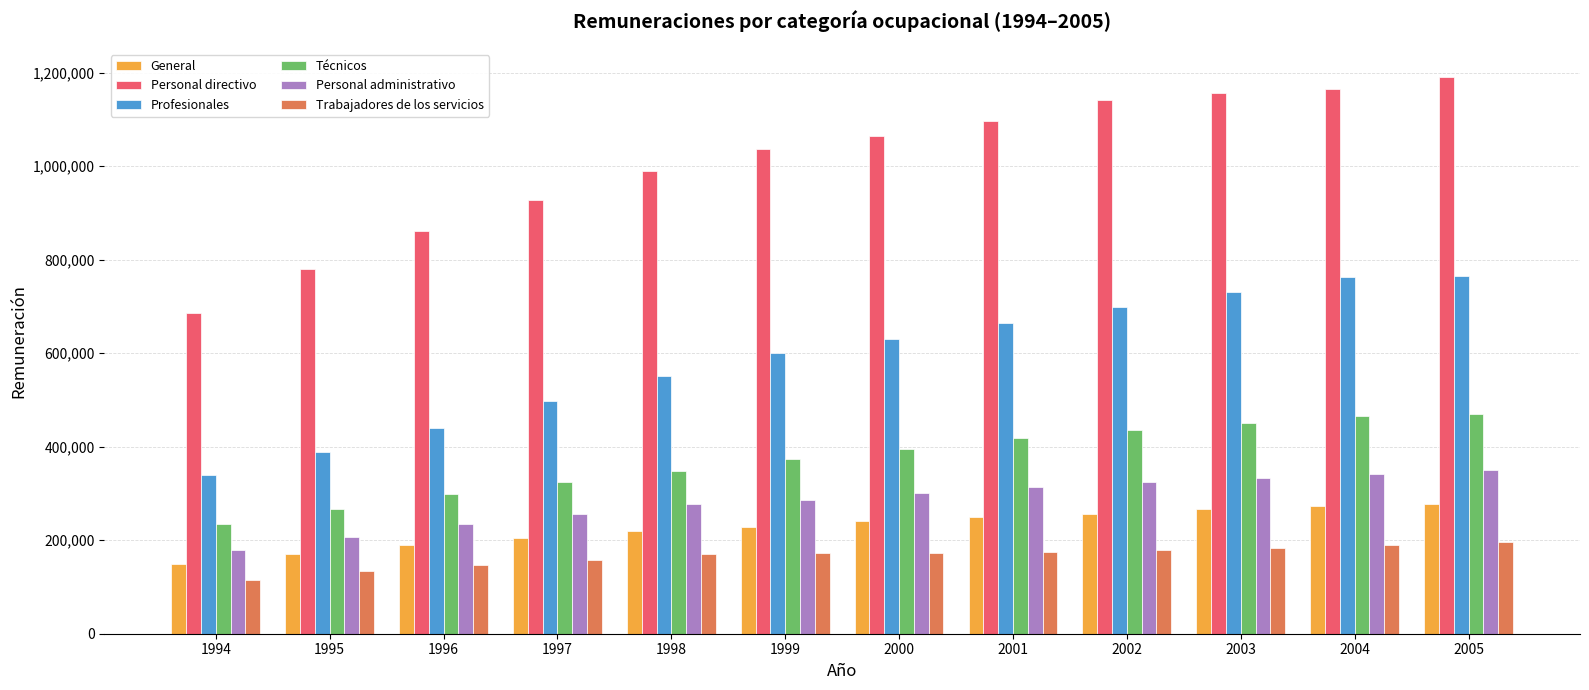

What is the total value across all series at 1994?

1705311